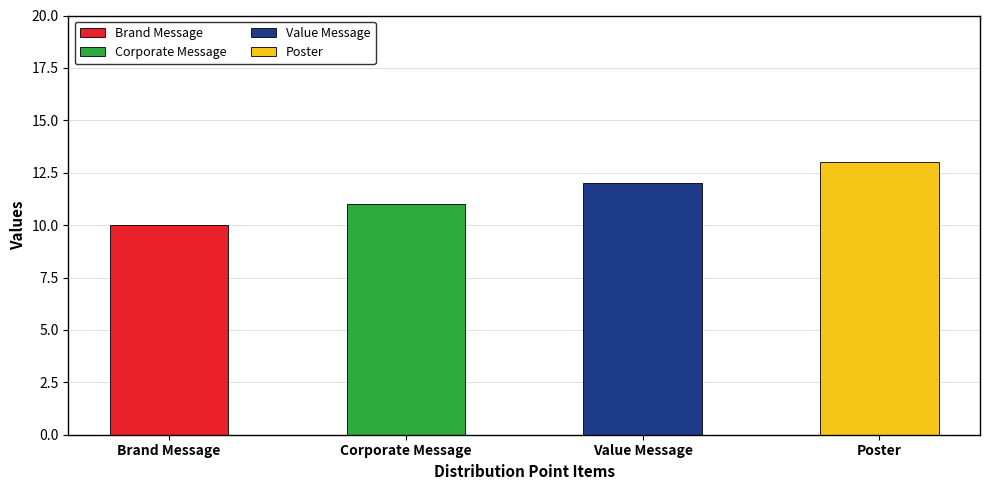

List the labels in order of value, largest first.

Poster, Value Message, Corporate Message, Brand Message